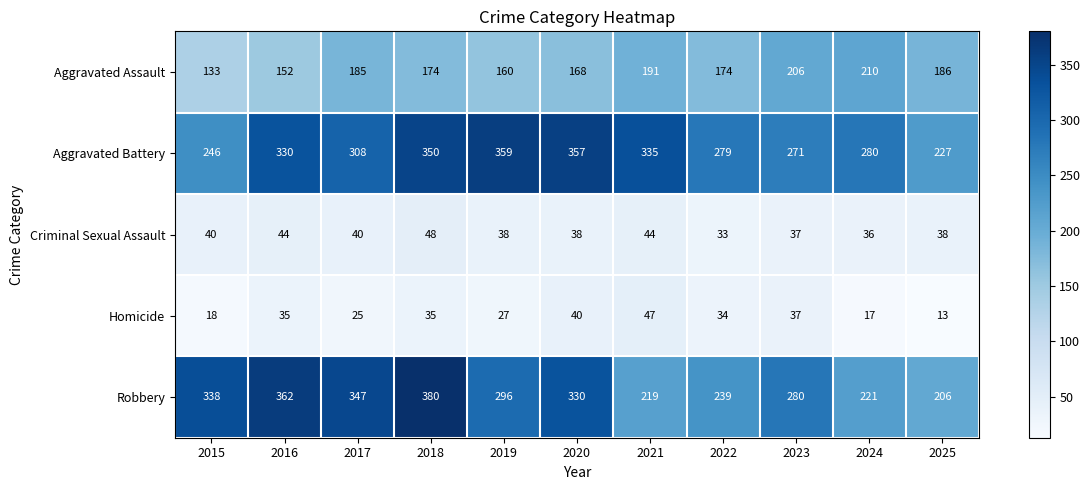

What is the spread (max minus min) of values at 2015?

320